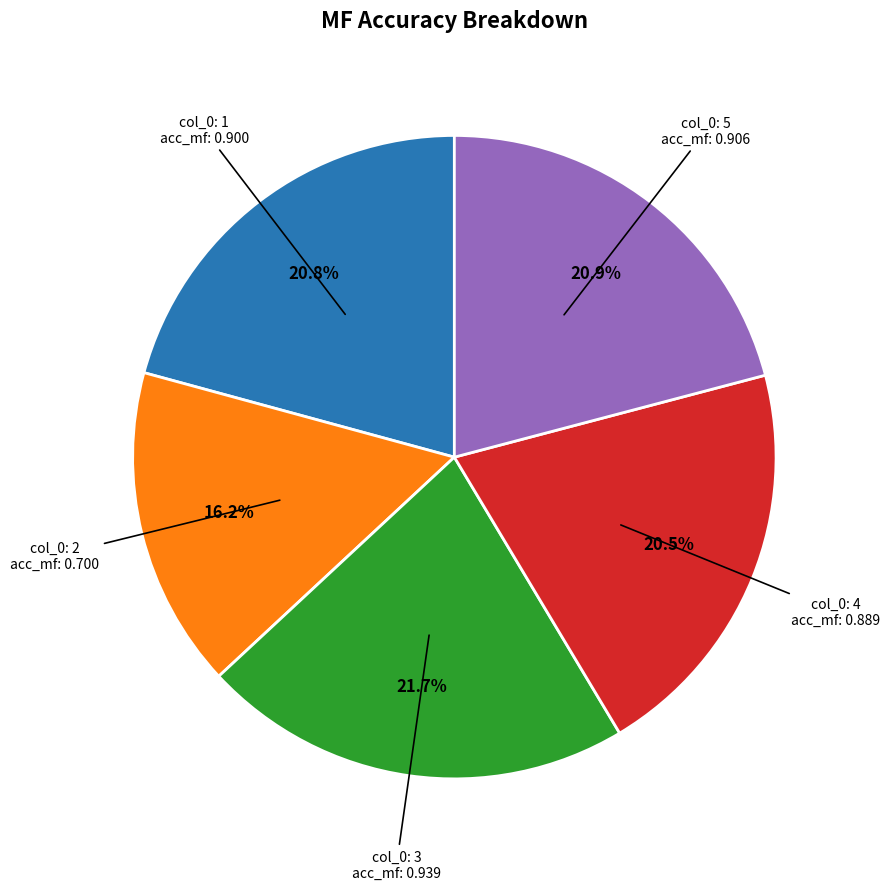

To the nearest percent, what is the average slice percentage?

20%